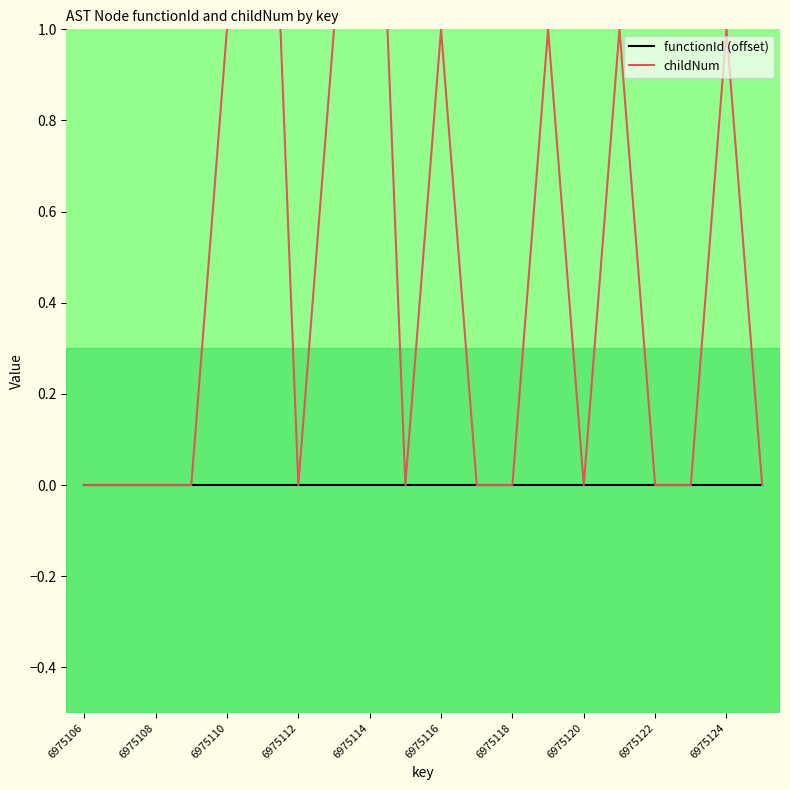

Reading left to right, what are all the values shown in this chart?

functionId (offset): 0	0	0	0	0	0	0	0	0	0	0	0	0	0	0	0	0	0	0	0
childNum: 0	0	0	0	1	2	0	1	2	0	1	0	0	1	0	1	0	0	1	0